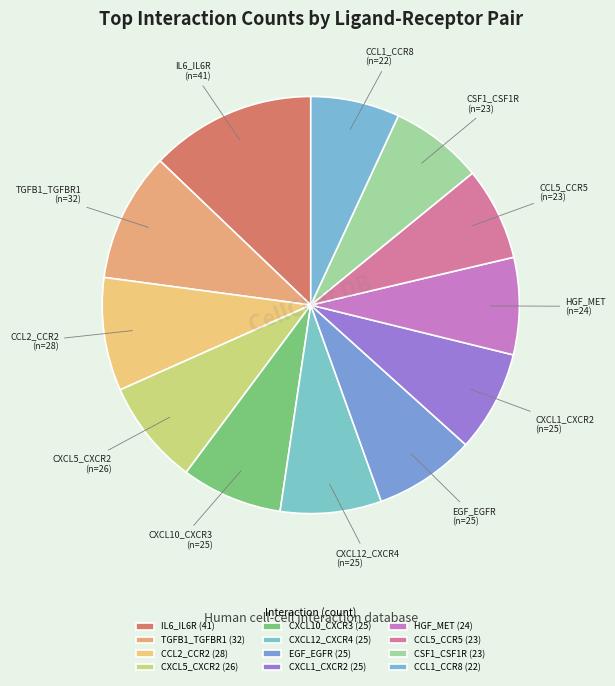

Is the sum of CCL2_CCR2 and CSF1_CSF1R greater than half?

No